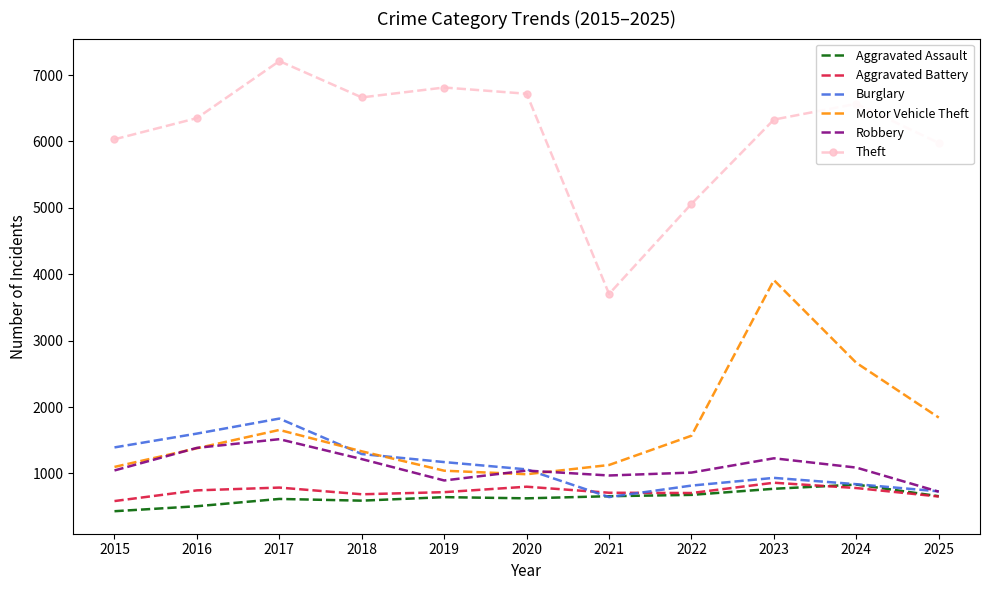

Which category has the highest value across all series?

2017